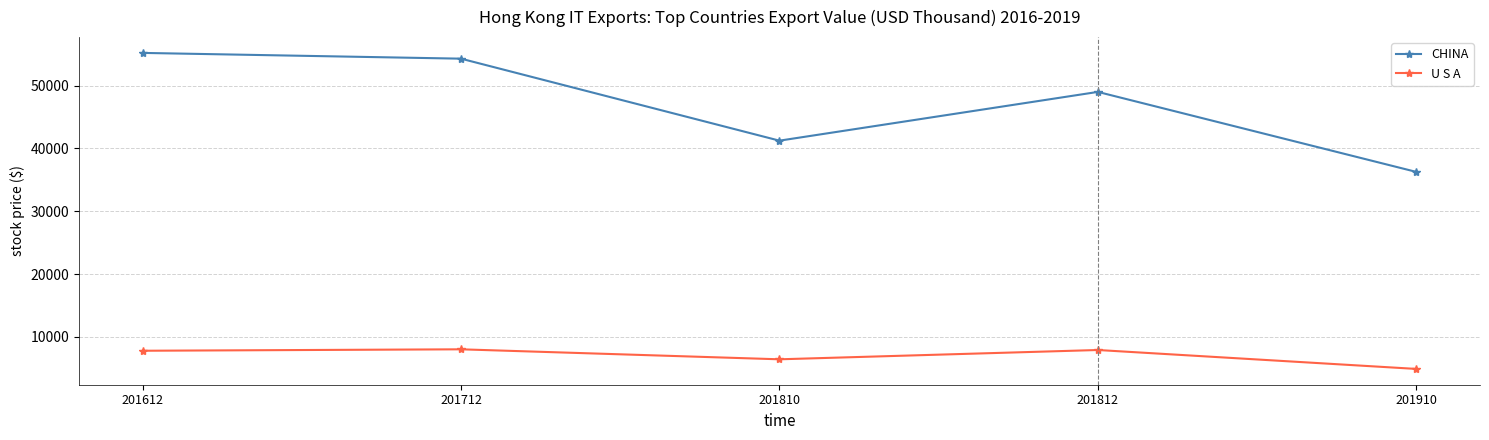

Rank the series by their maximum value, from highest to lowest.

CHINA, U S A